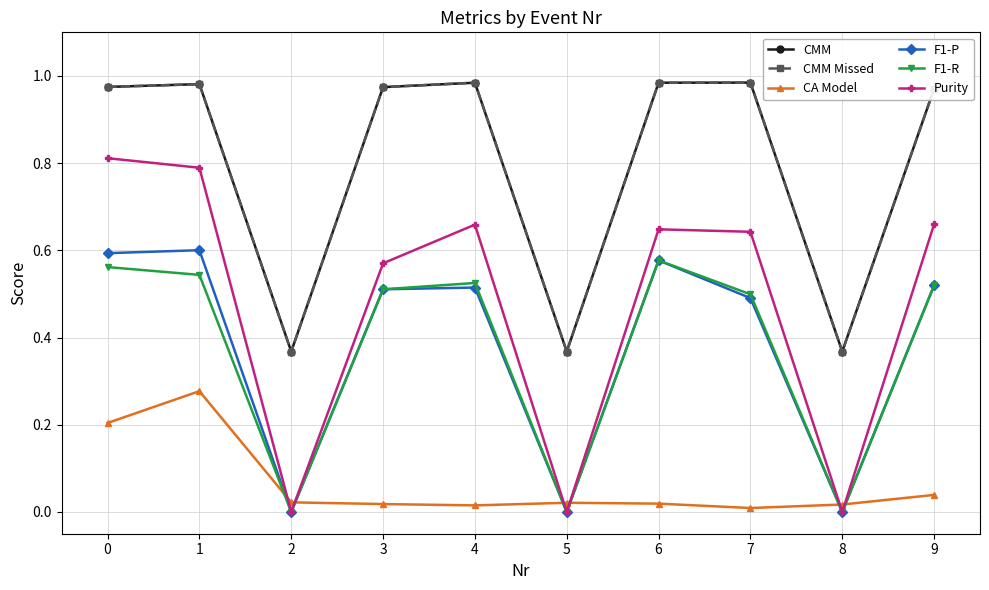

Where is the first local maximum for F1-P?

1